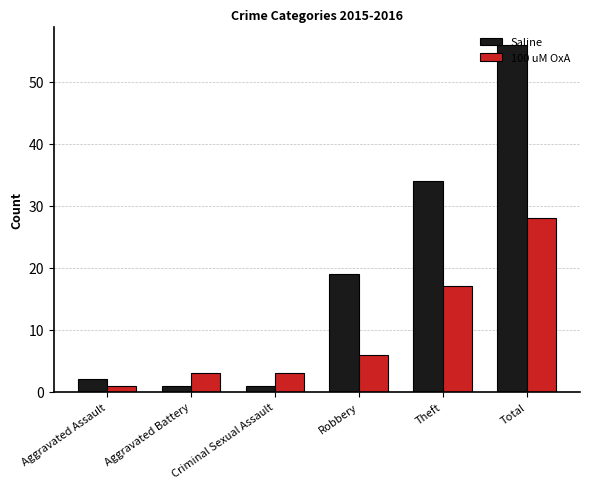

At how many categories does at least one series exceed 43?

1